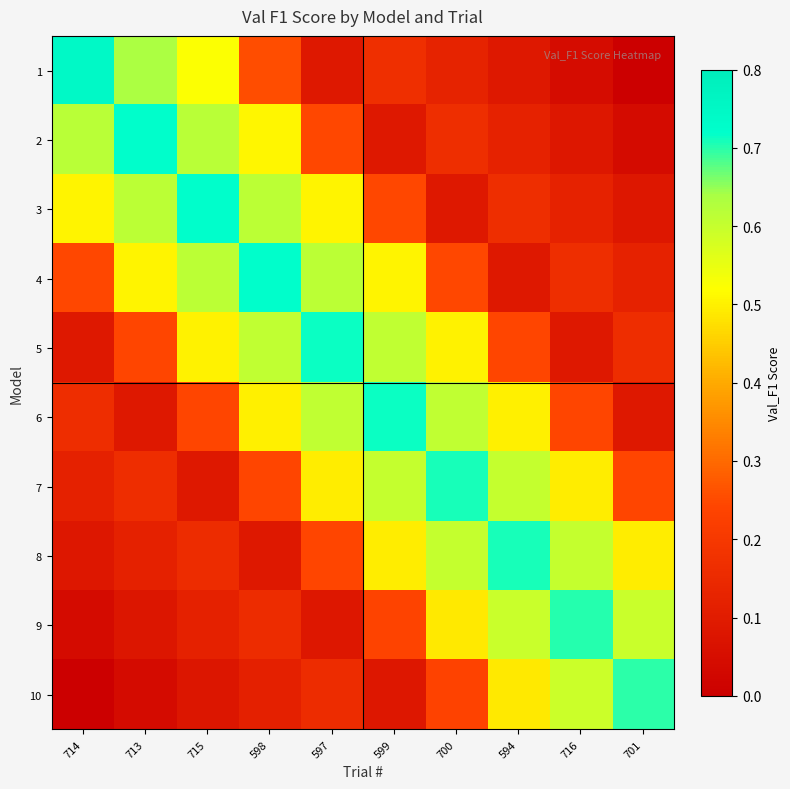

What is the maximum value shown in the chart?

0.7